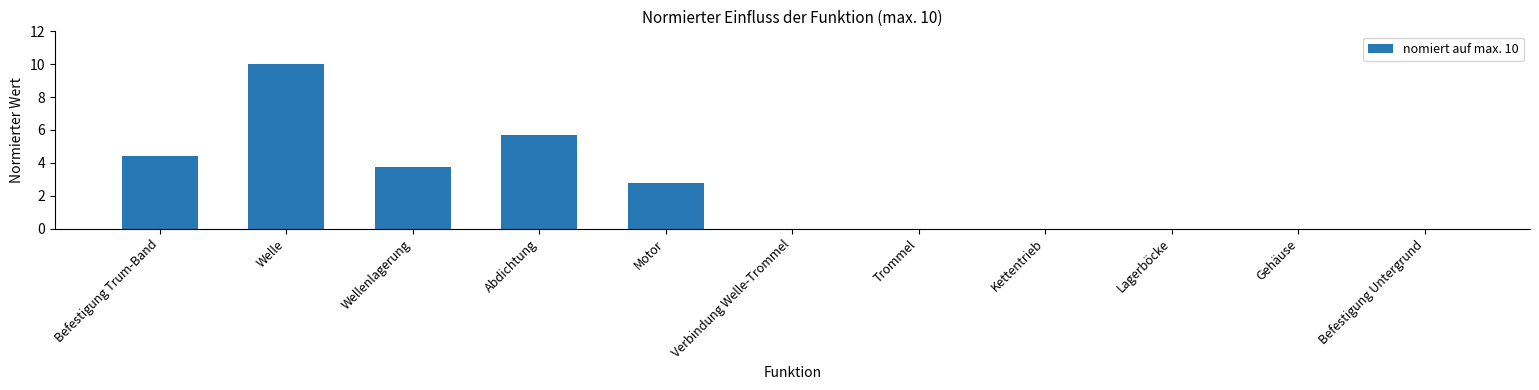

What is the sum of all values?

26.6